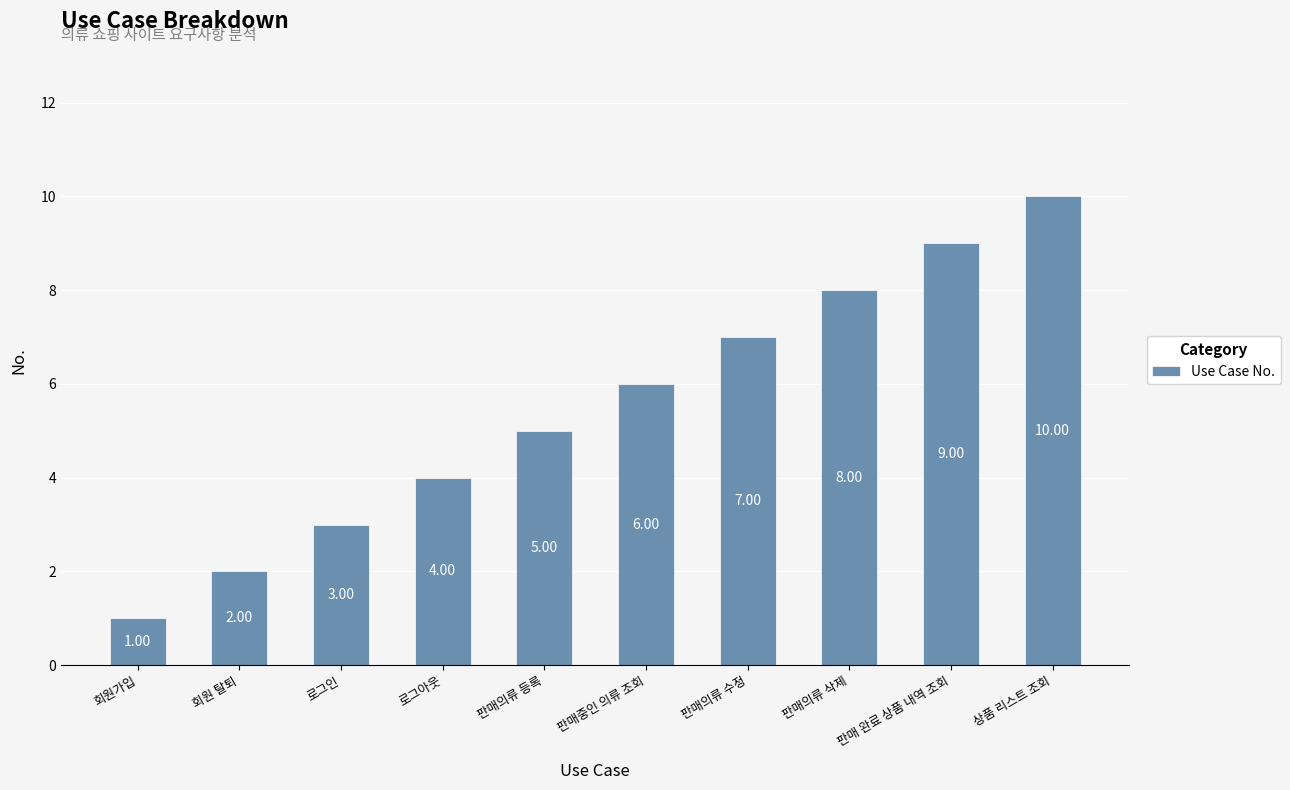

True or false: the data shows 10 at 판매중인 의류 조회.

False